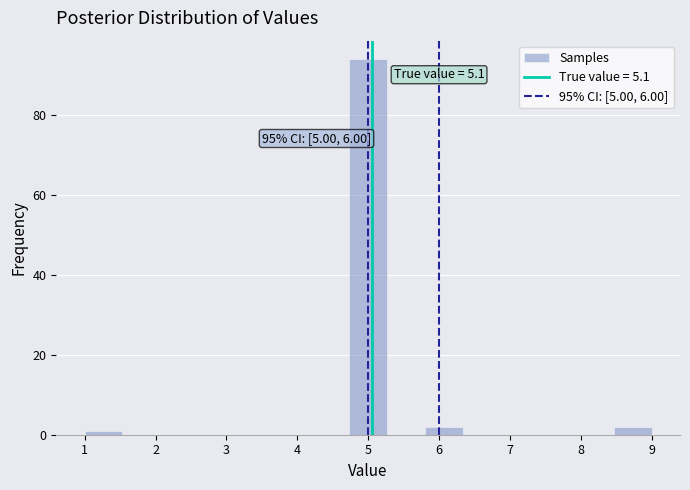

Over which range of the x-axis is the bar tallest?

4.7 to 5.3